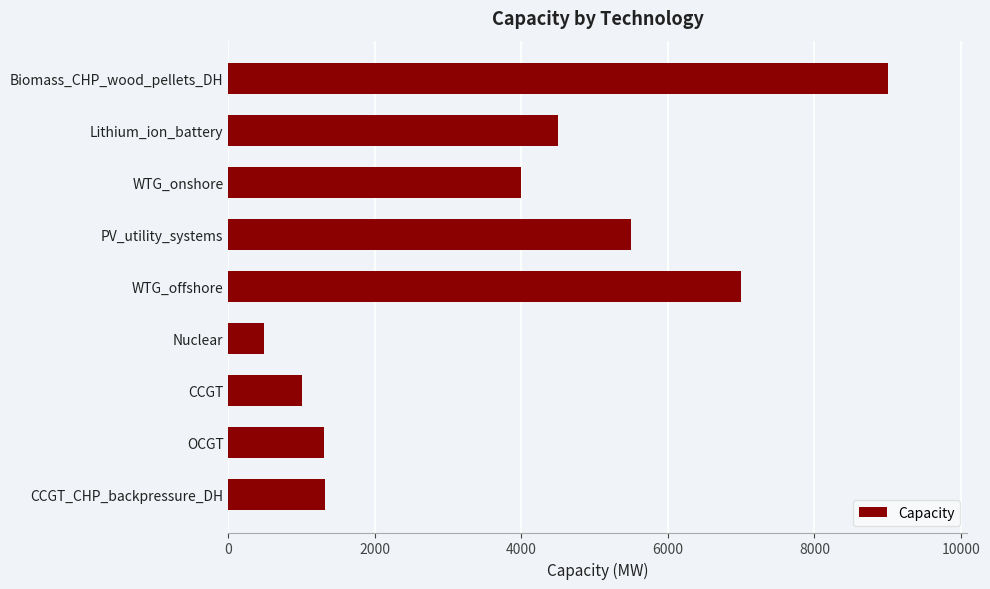

Where is the data nearest to the value 4742?

Lithium_ion_battery